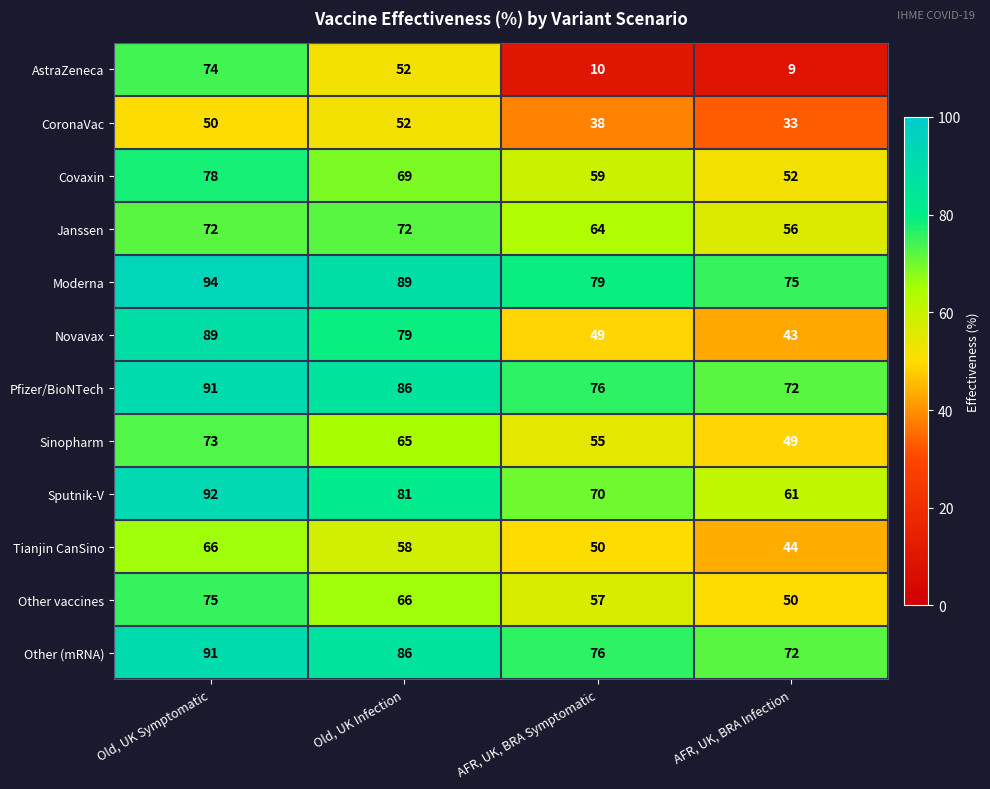

The Moderna series shows 126 at Old, UK Symptomatic. True or false?

False